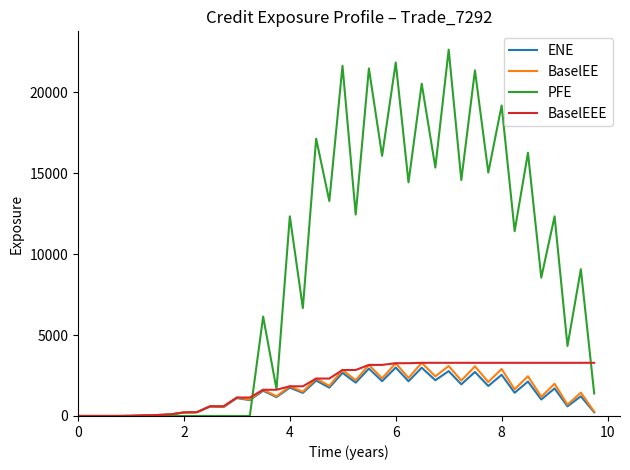

What is the highest value of the ENE series?

2994.0